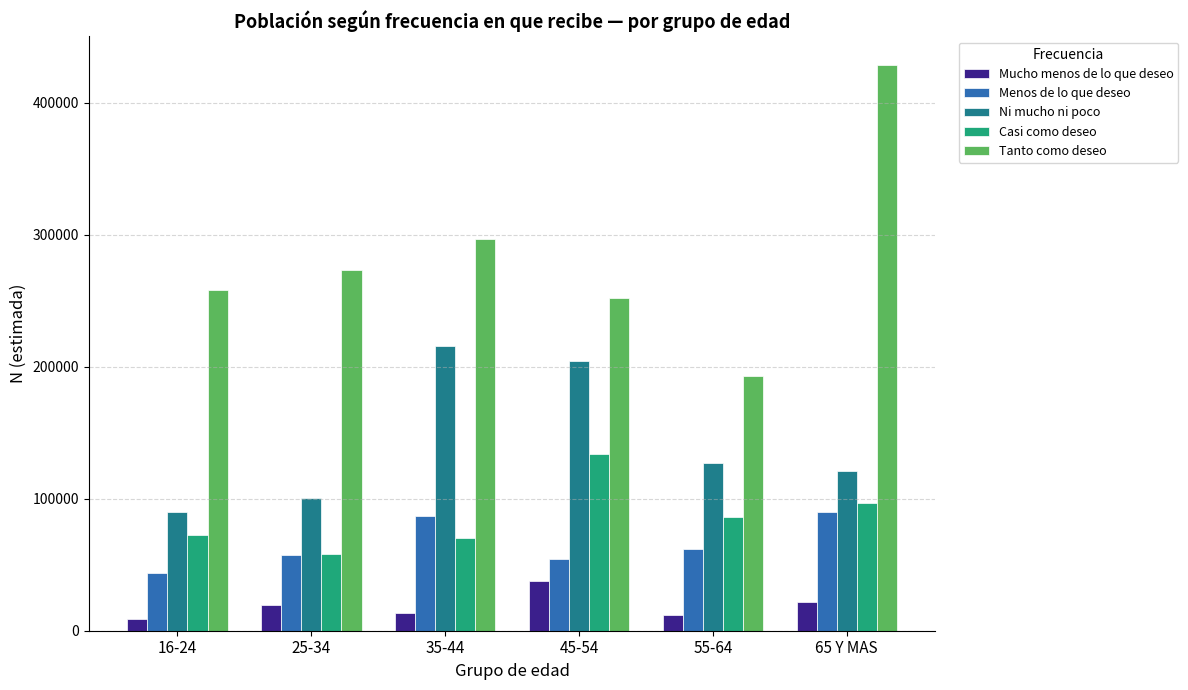

What is the label of the 6th bar from the right?

16-24